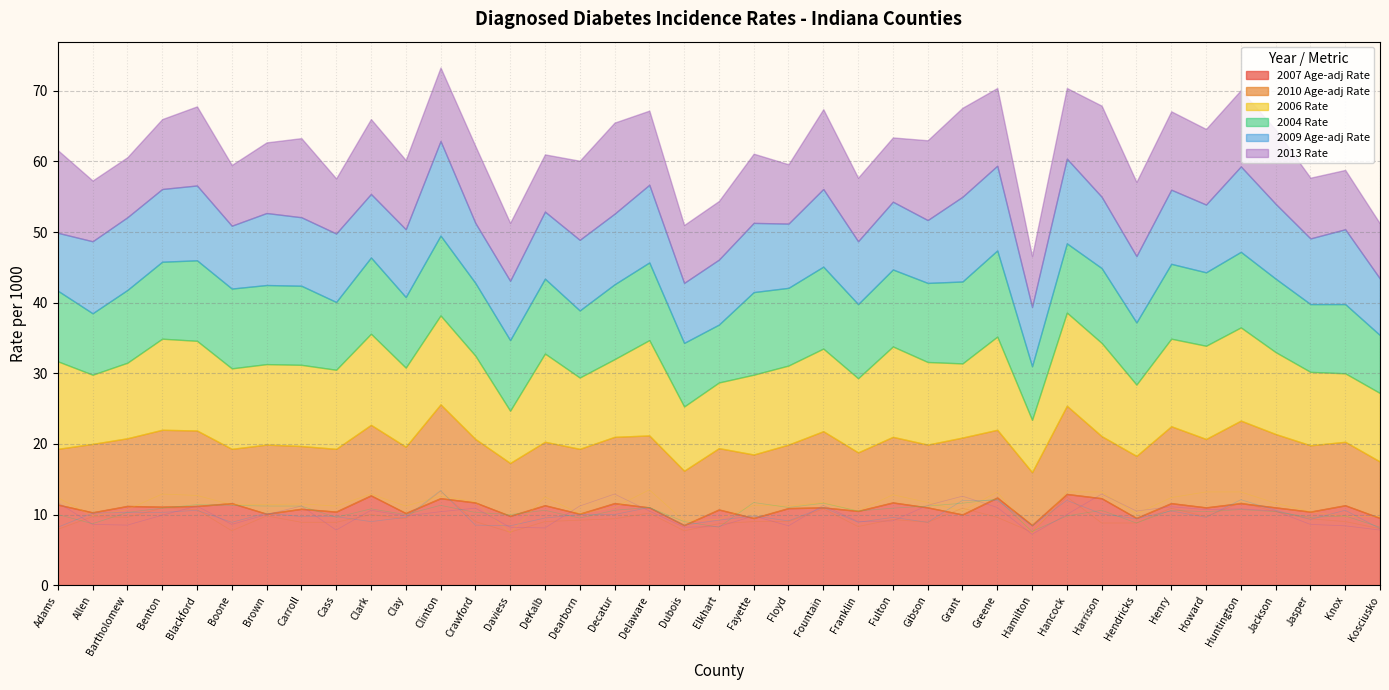

True or false: 2013 Rate has a value of 6.0 at Hancock.

False